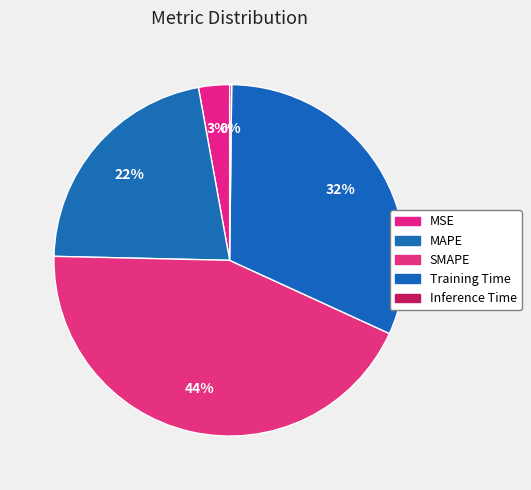

True or false: Inference Time accounts for 0% of the total.

True